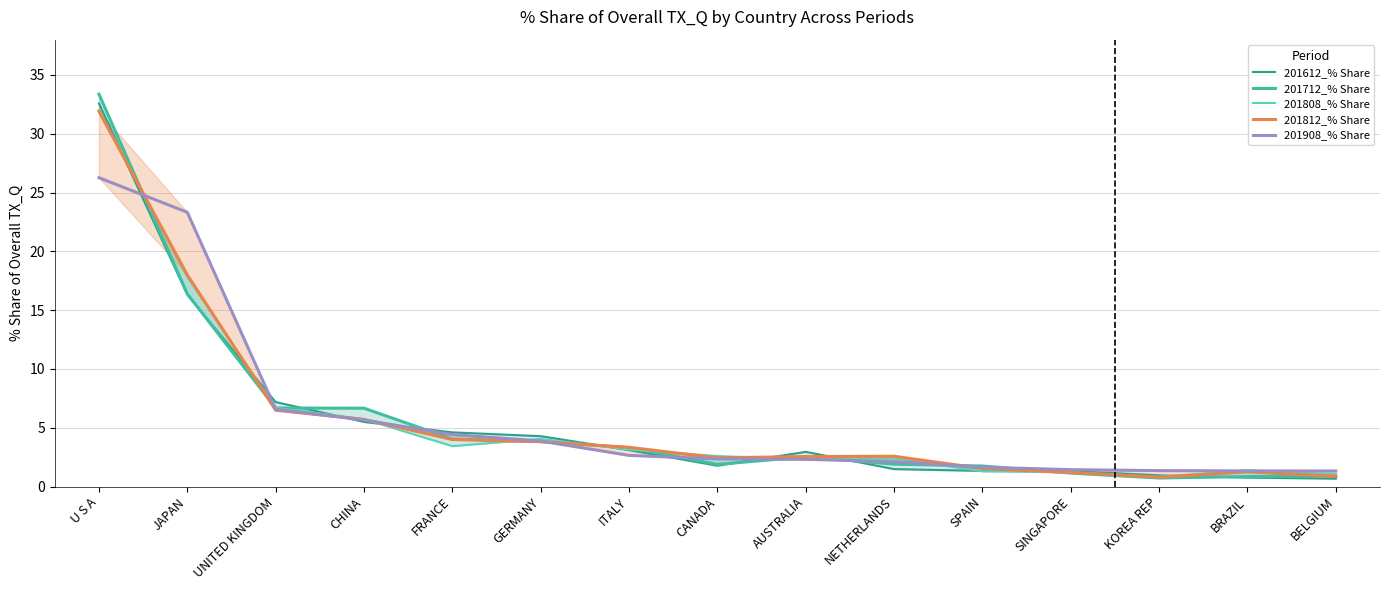

The 201612_% Share series shows 0.8 at BRAZIL. True or false?

True